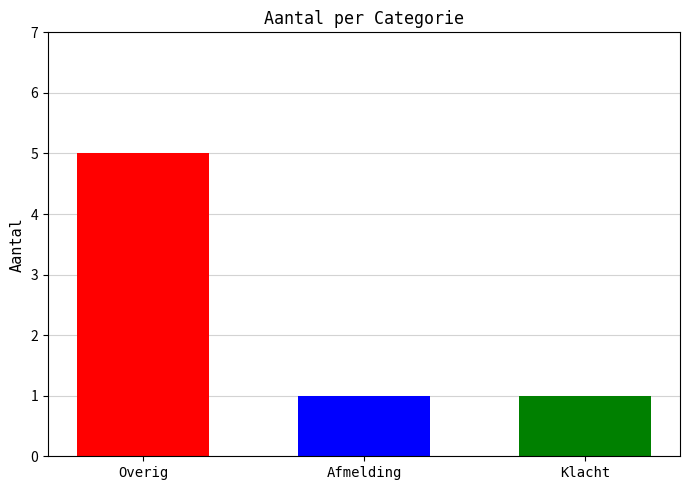

What is the greatest value displayed?

5